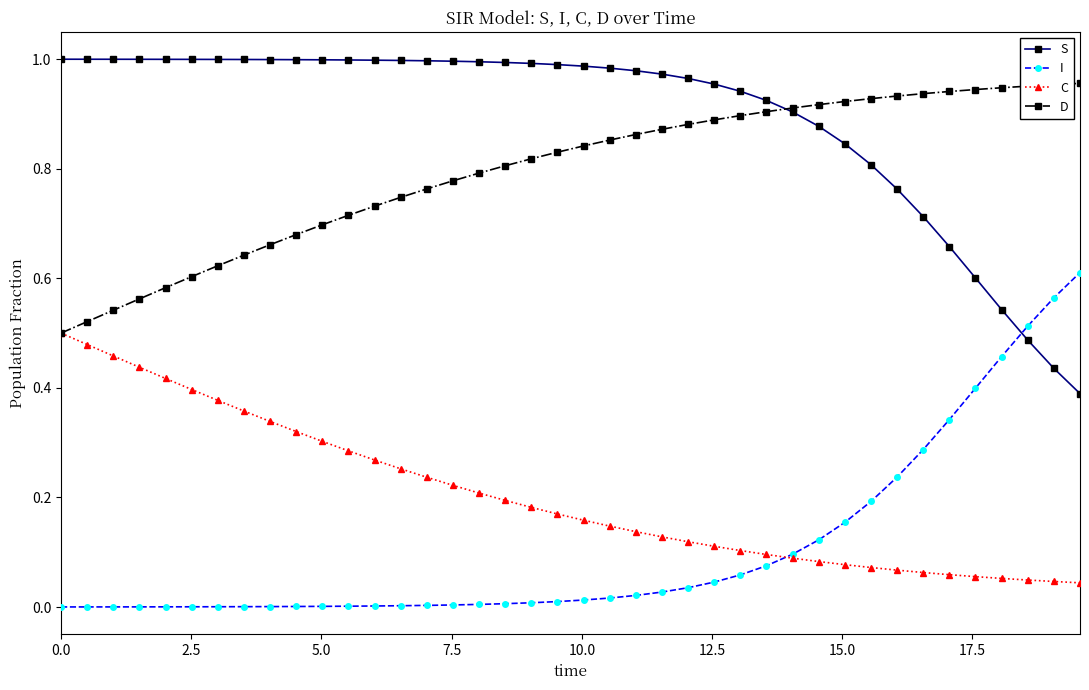

List the series in order of their peak value, highest first.

S, D, I, C